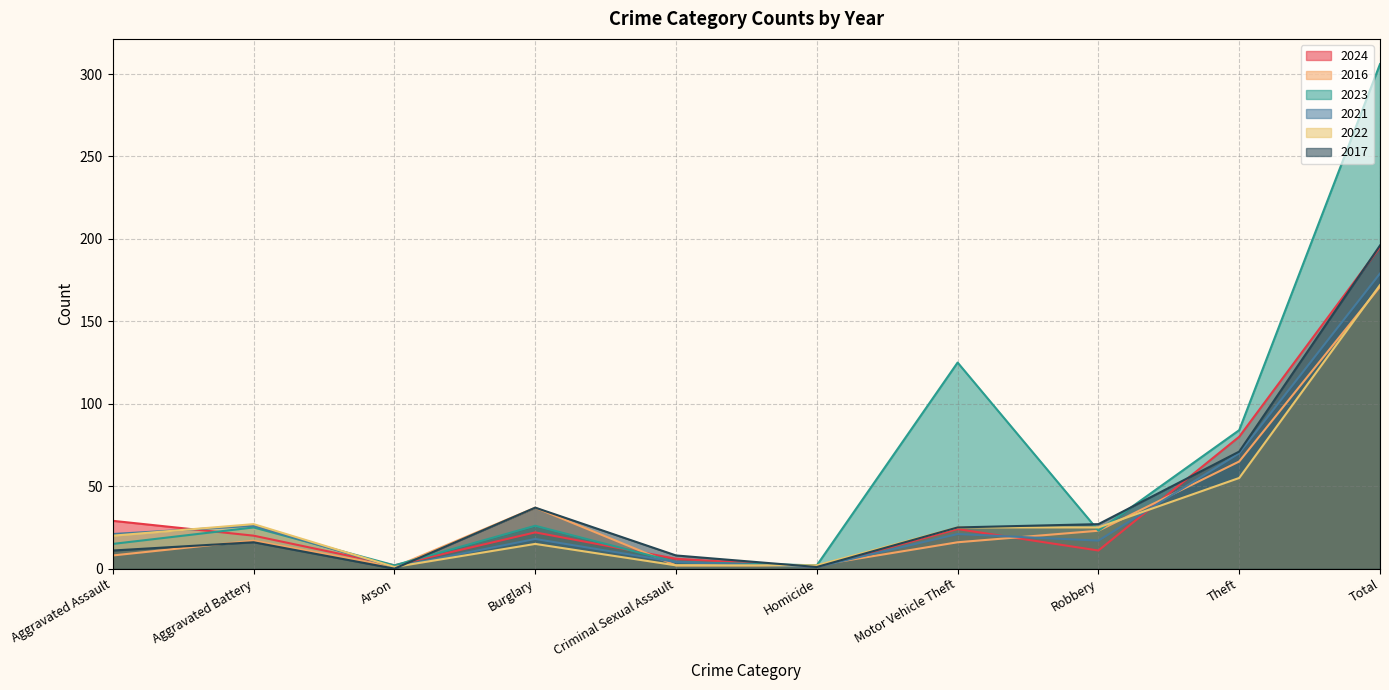

Rank the series at Burglary from highest to lowest value.

2016, 2017, 2023, 2024, 2021, 2022